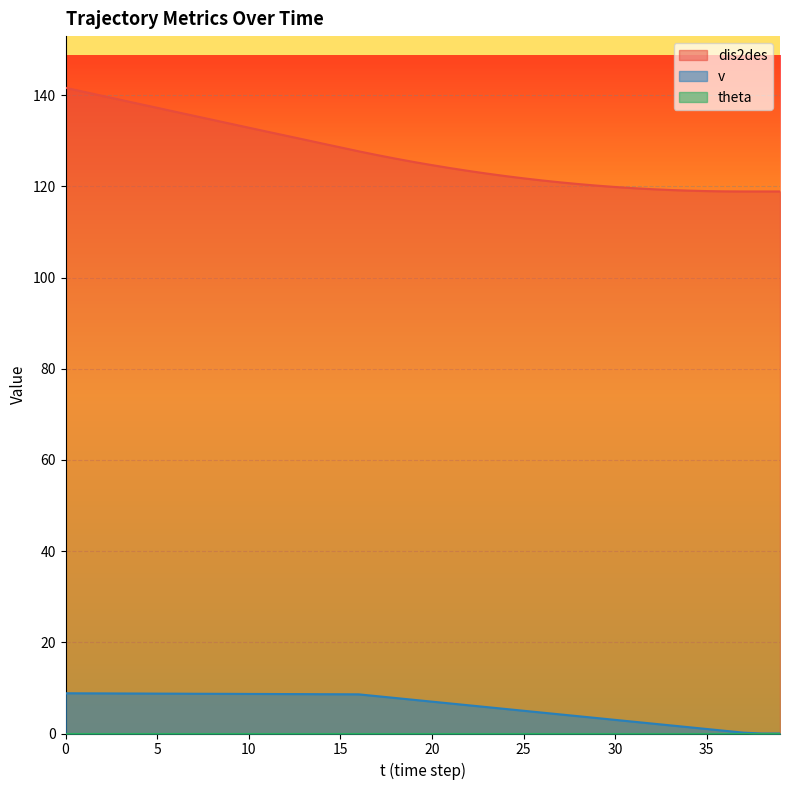

True or false: dis2des and v intersect in this chart.

False